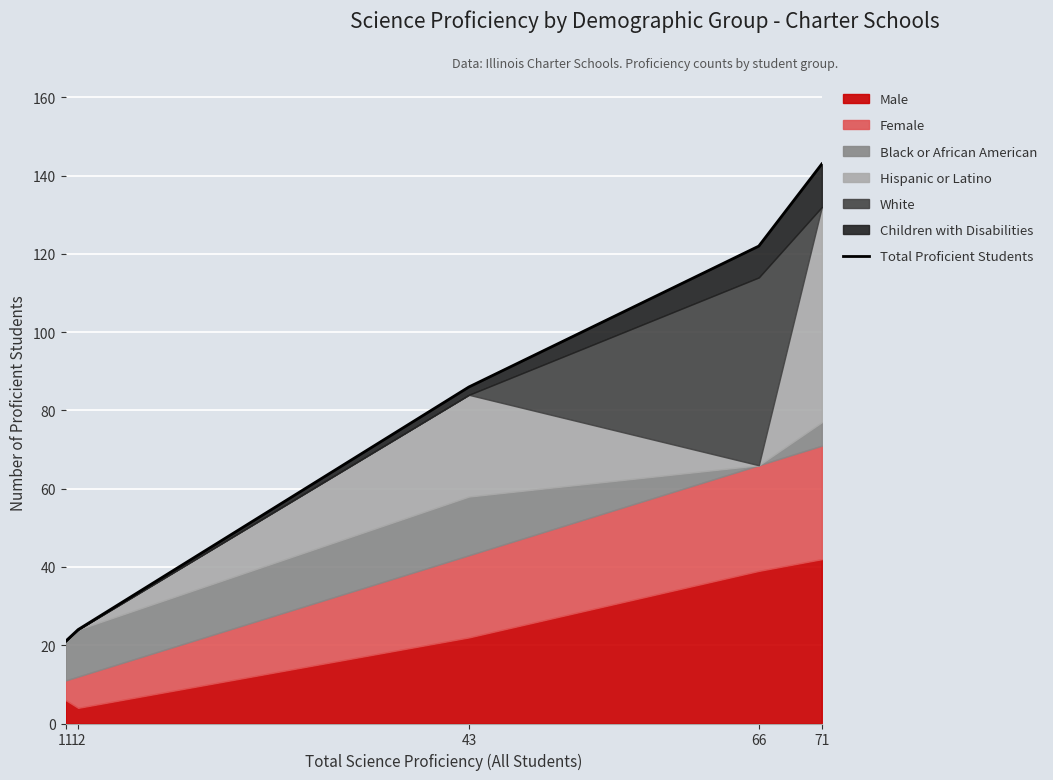

Between 66 and 71, which is larger?

71